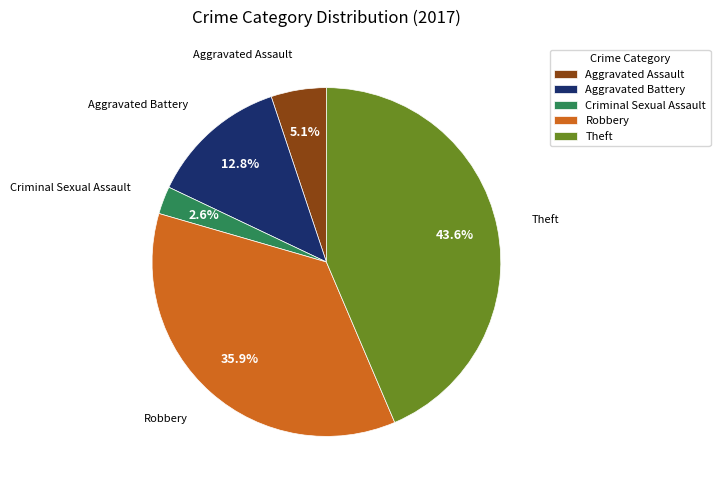

To the nearest percent, what portion does Criminal Sexual Assault represent?

3%